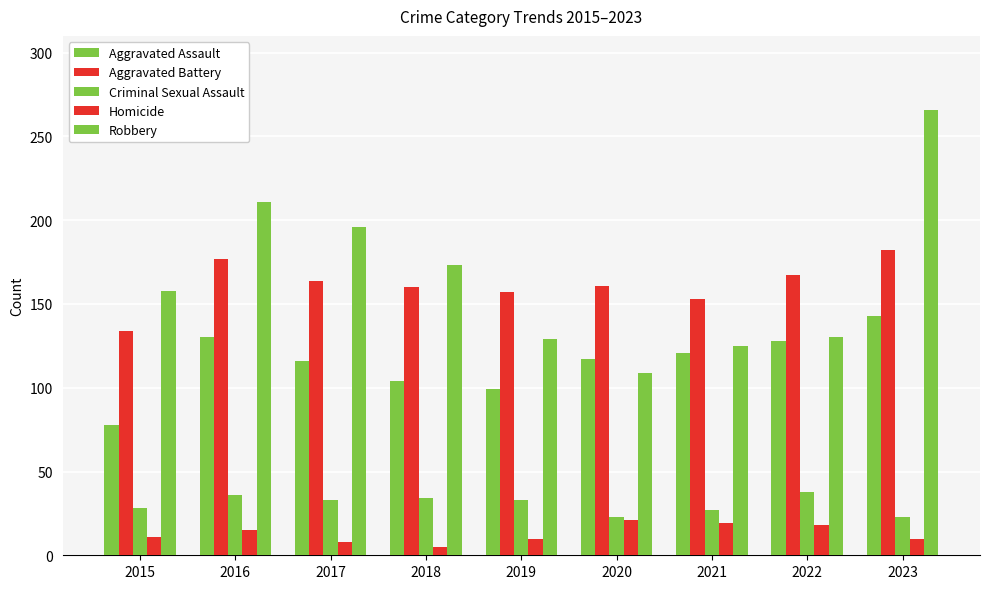

The value of Aggravated Battery at 2020 is 88. True or false?

False